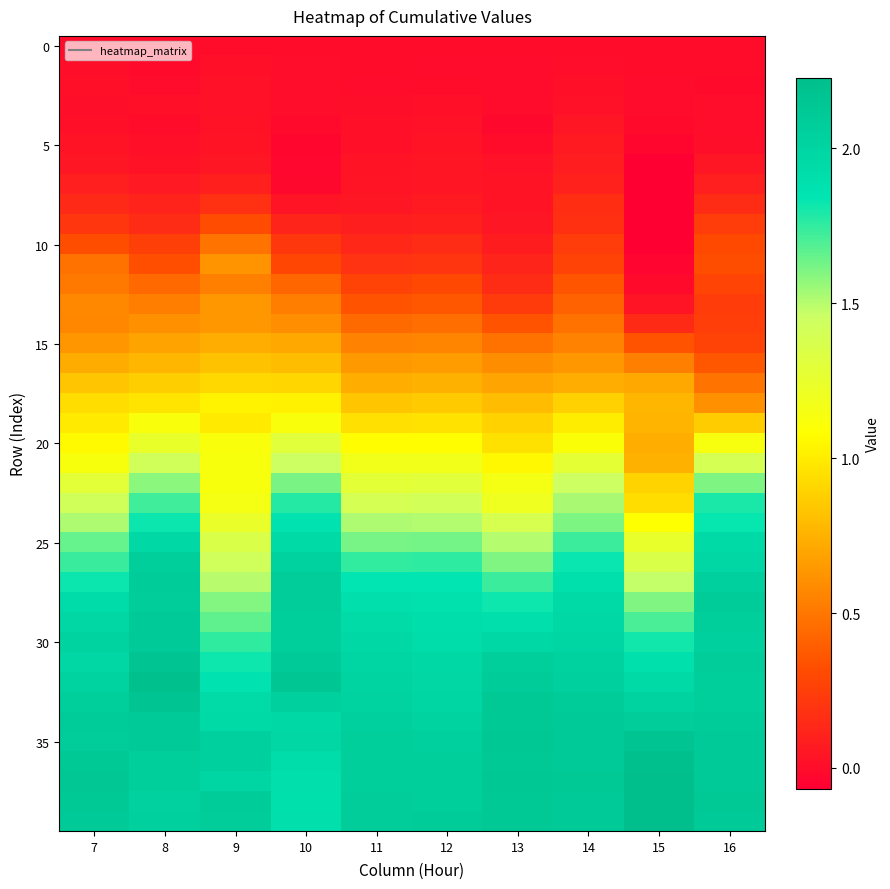

Which has a higher value, 11 or 12?

11